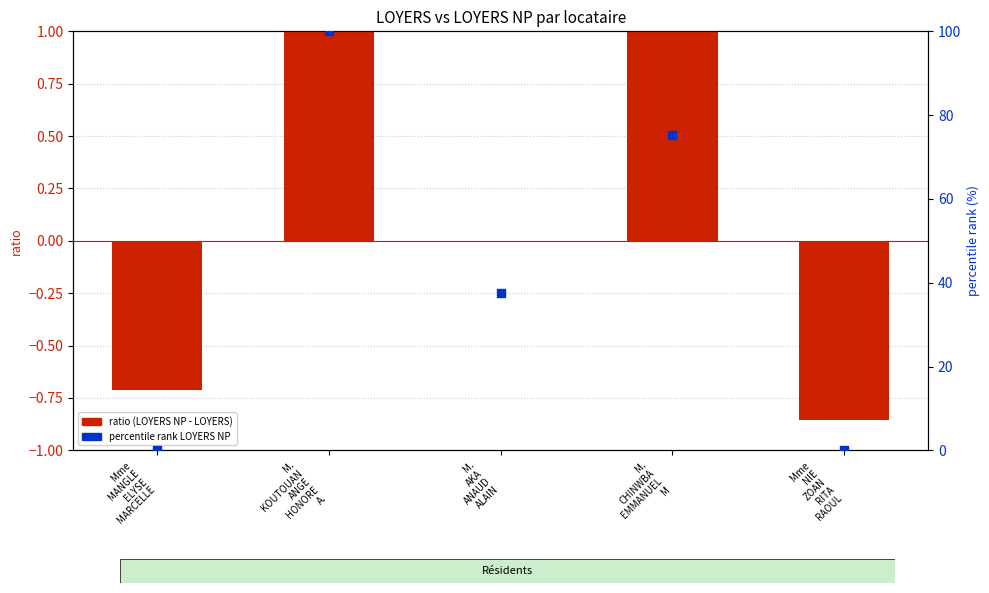

At which category is the sum across all series the highest?

M.
KOUTOUAN
ANGE
HONORE
A.